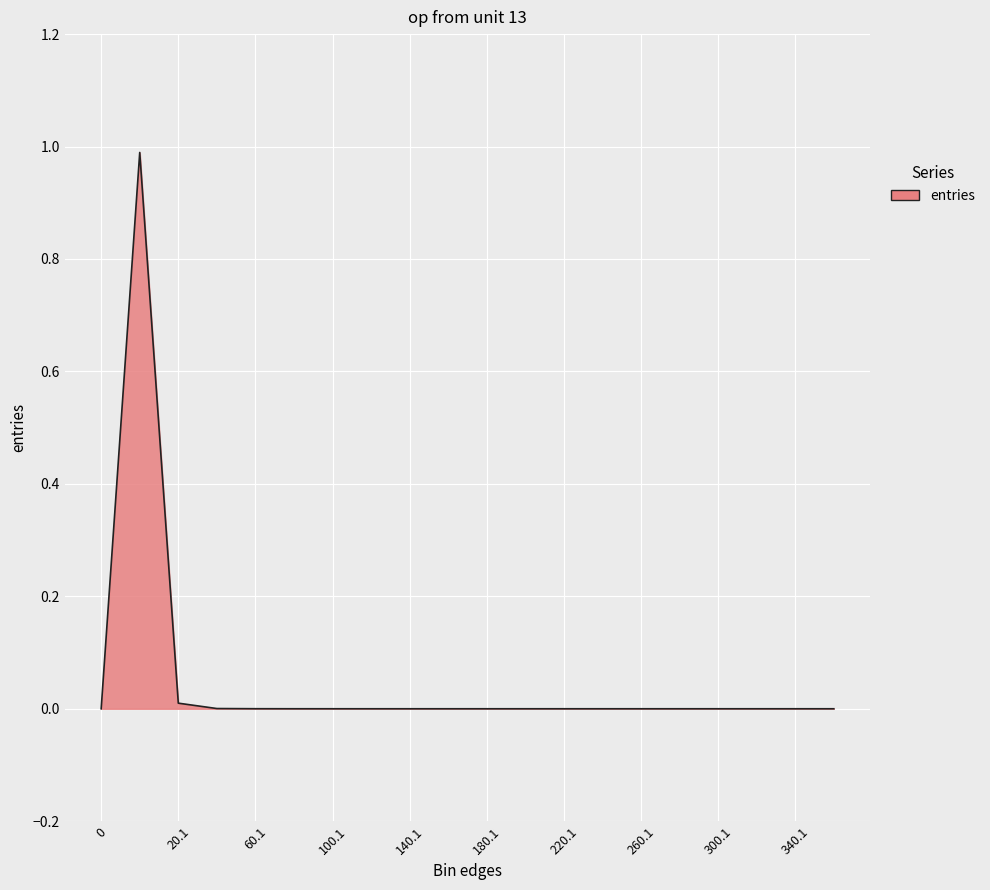

What is the difference between the maximum and minimum values?

1.0